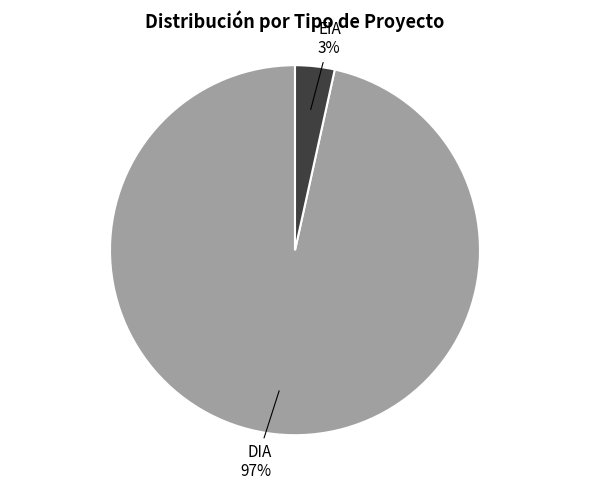

Between DIA and EIA, which is larger?

DIA